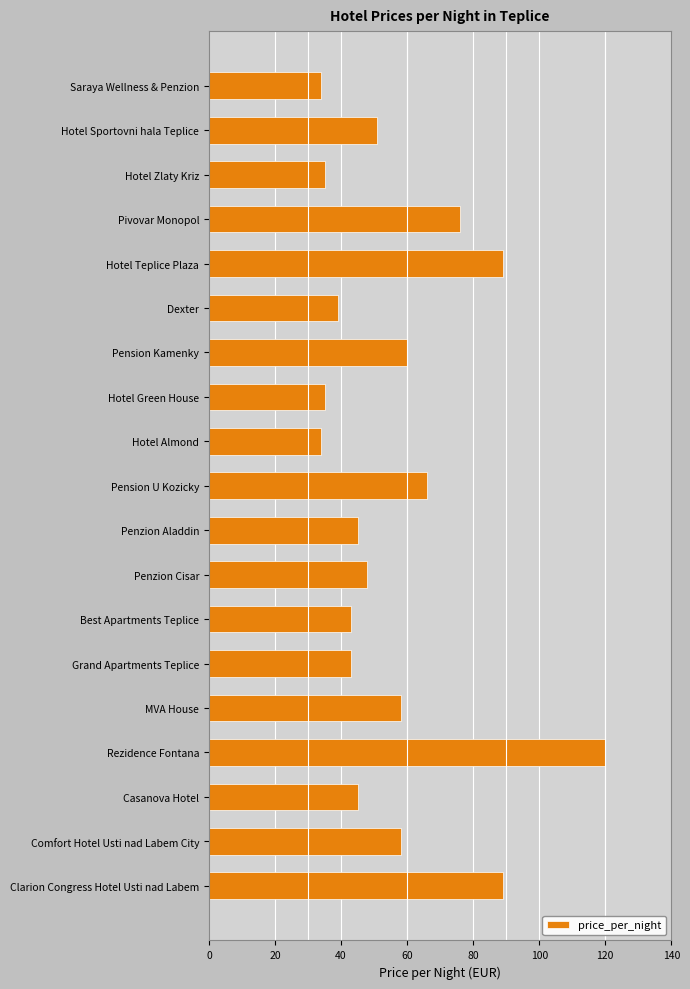

What value does the data have at Dexter?

39